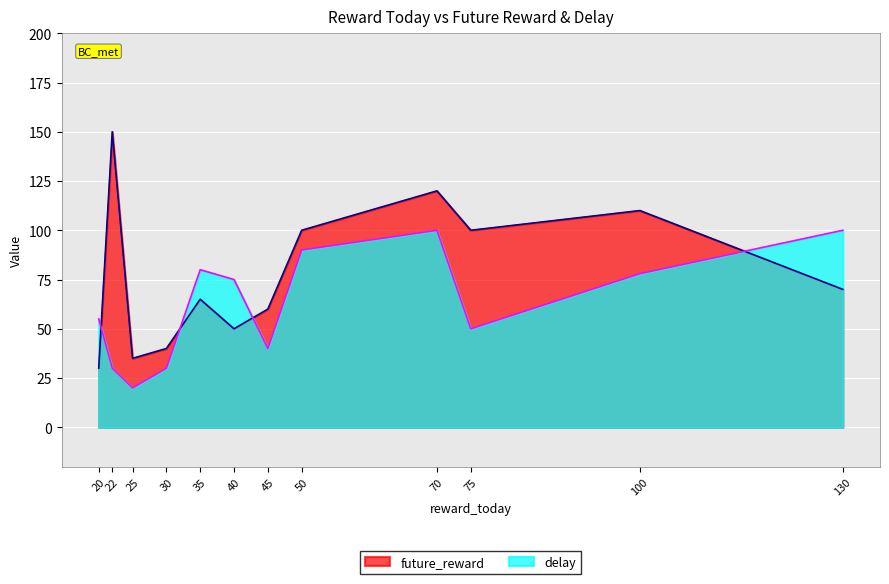

List the series in order of their peak value, highest first.

future_reward, delay